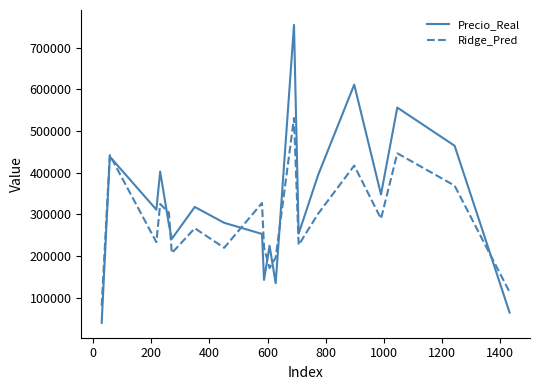

Rank the series by their maximum value, from lowest to highest.

Ridge_Pred, Precio_Real